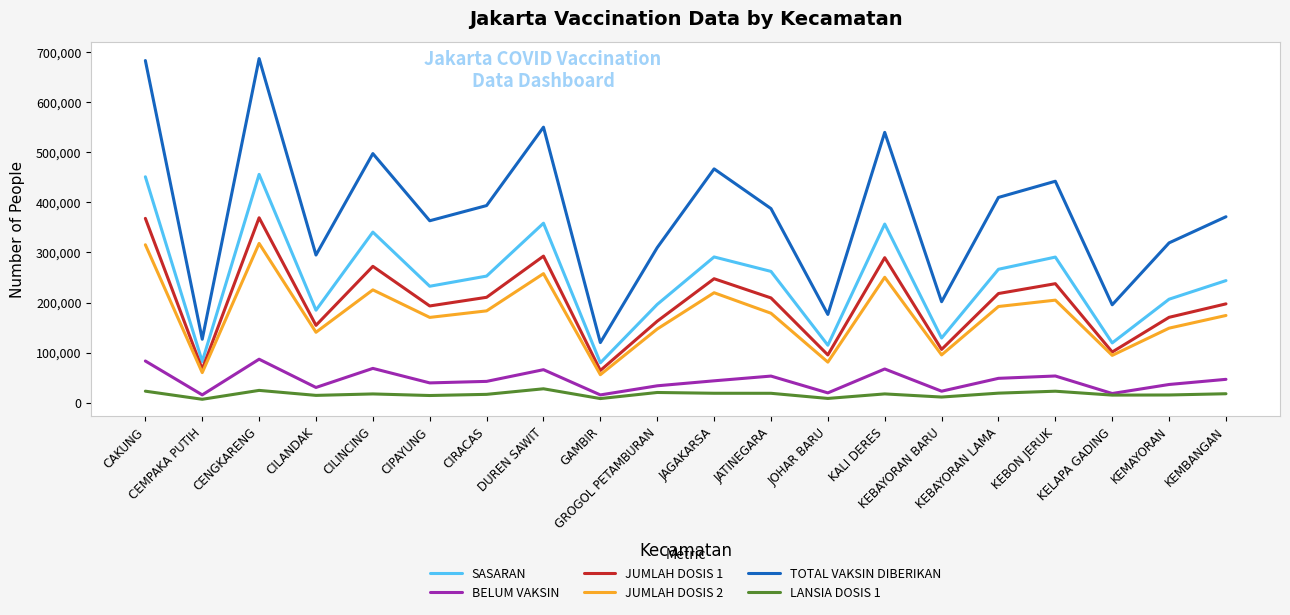

What is the sum of the LANSIA DOSIS 1 values at CIPAYUNG and KEBAYORAN LAMA?

33049